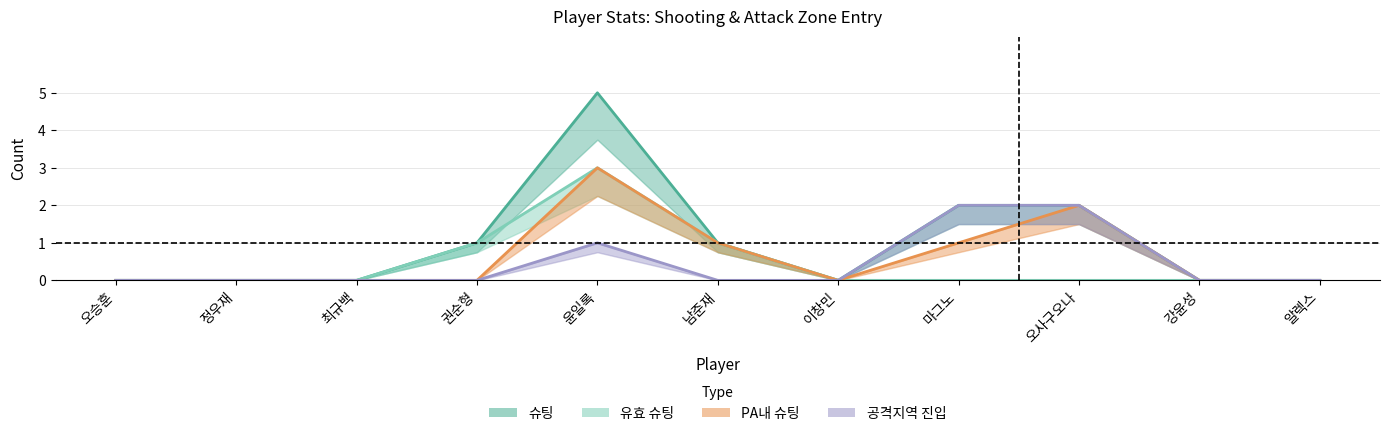

How many lines are shown in the chart?

4